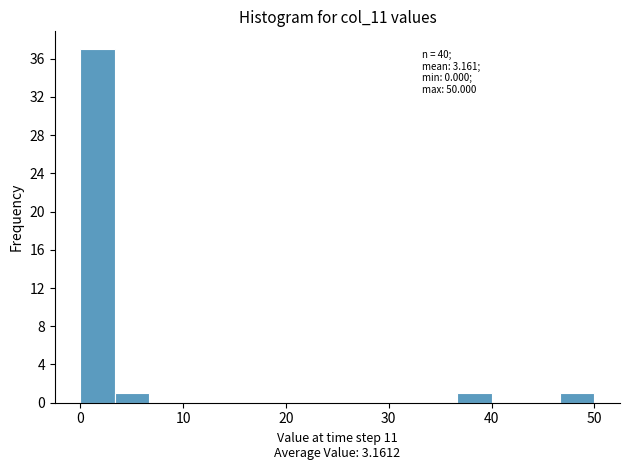

Around what value on the x-axis is the tallest bar? Give the approximate position of its centre, as read against the axis.

2